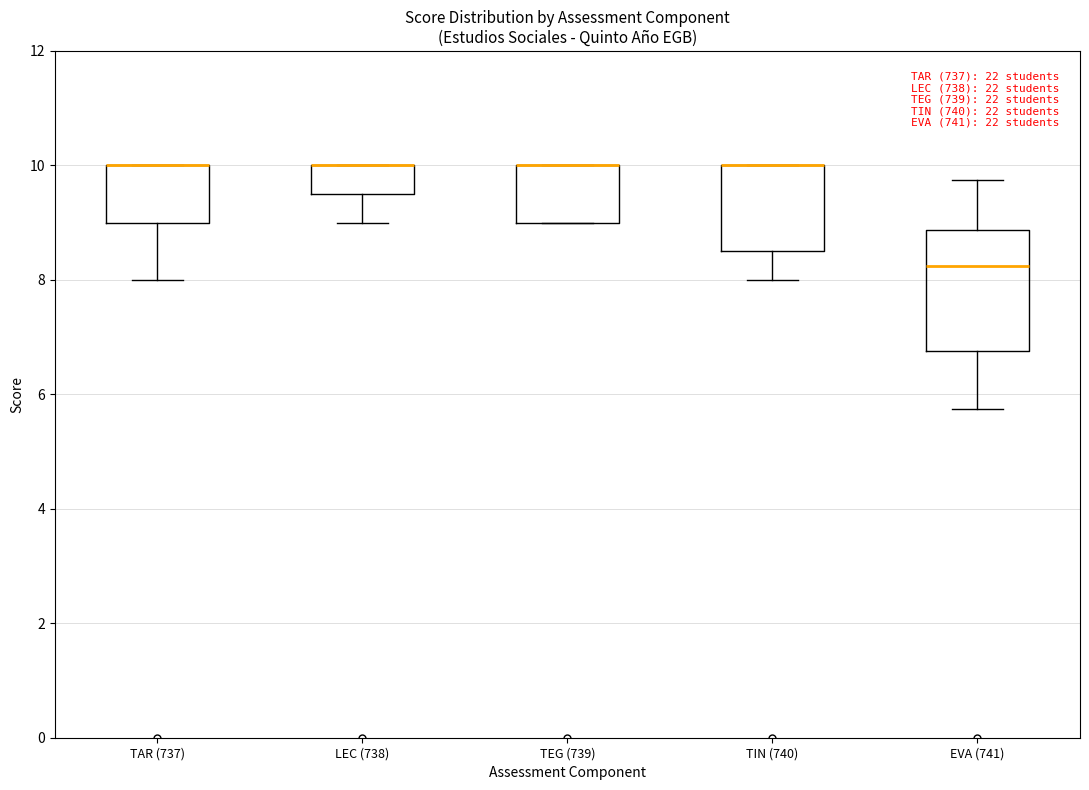

Reading left to right, transcribe this box plot: for each box, give where its median line is, the range the box spans, and where its two whiskers end, as read against the y-axis. The values are not printed on the chart, so give them approximately, as read against the axis.

TAR (737): median 10.0 (drawn on the box's upper edge), box 9.0 to 10.0, whiskers 8.0 to 10.0
LEC (738): median 10.0 (drawn on the box's upper edge), box 9.6 to 10.0, whiskers 9.0 to 10.0
TEG (739): median 10.0 (drawn on the box's upper edge), box 9.0 to 10.0, whiskers 9.0 to 10.0
TIN (740): median 10.0 (drawn on the box's upper edge), box 8.6 to 10.0, whiskers 8.0 to 10.0
EVA (741): median 8.2, box 6.8 to 8.8, whiskers 5.8 to 9.8